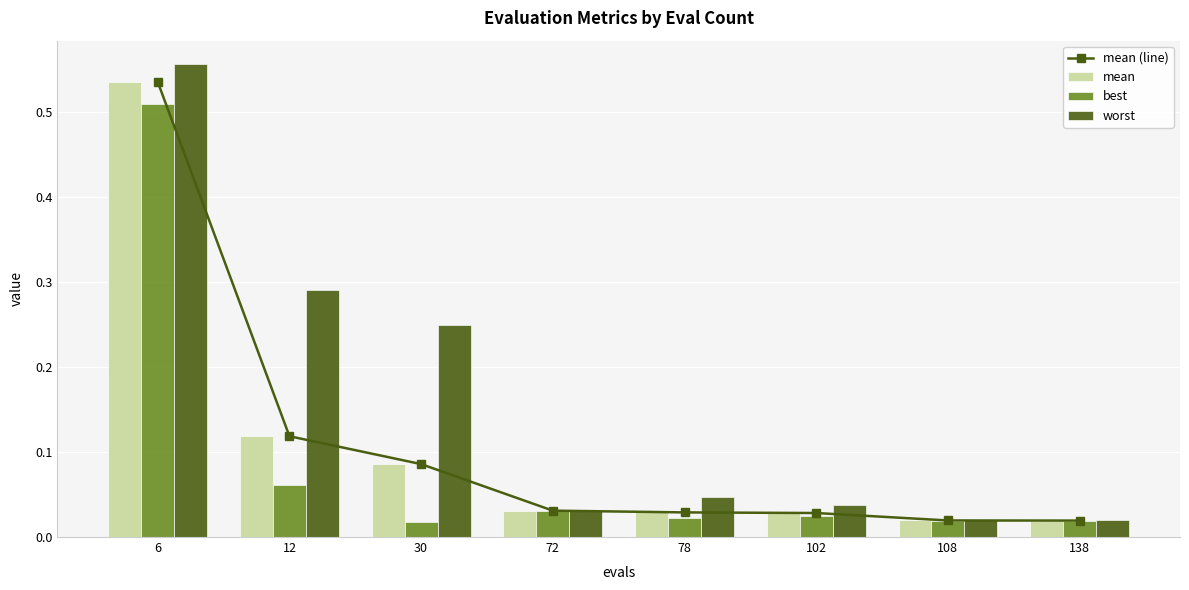

How many groups of bars are there?

8